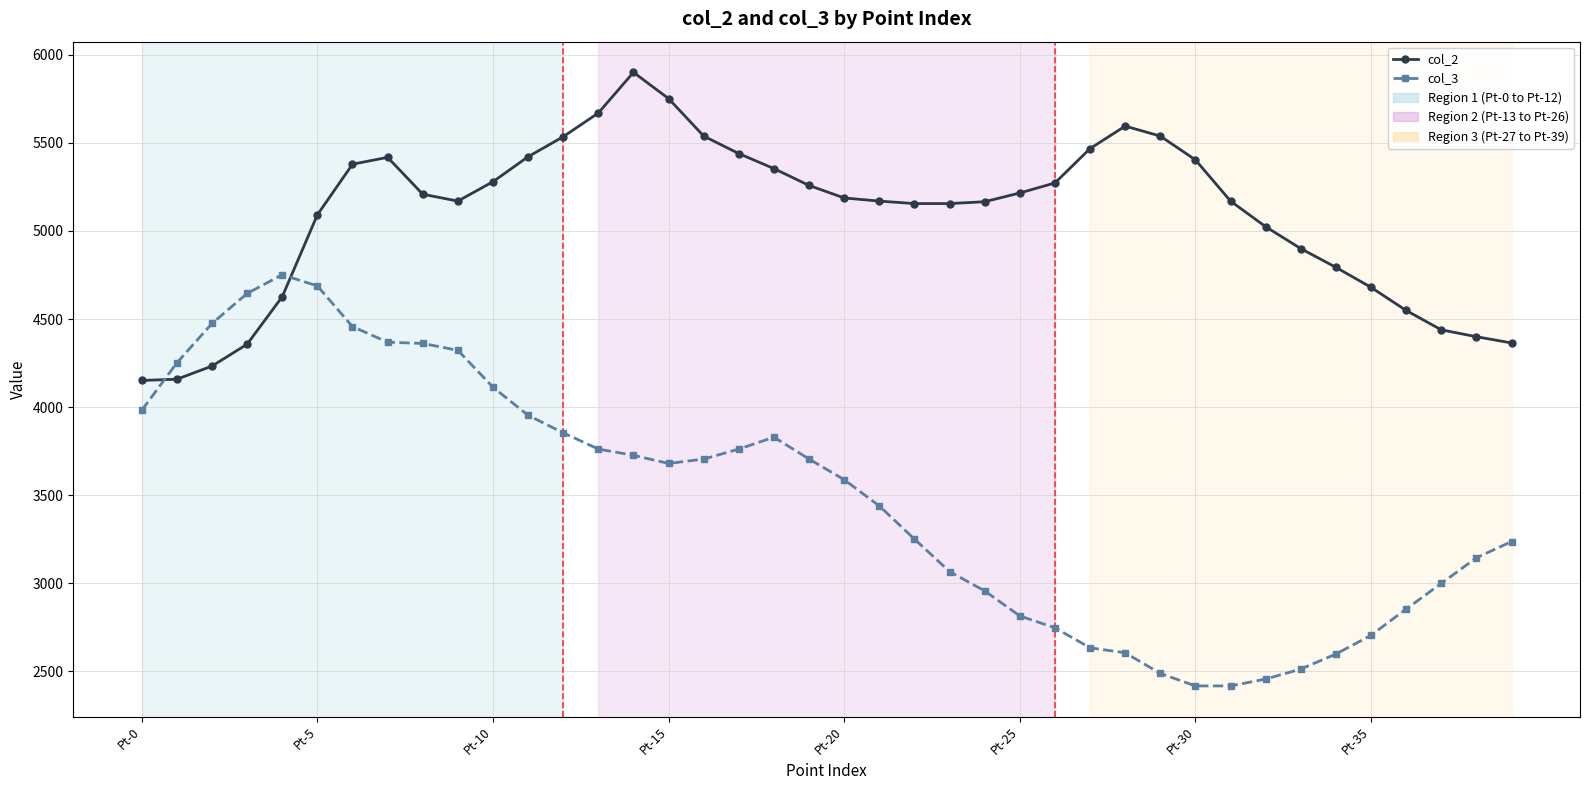

How many values in the col_2 series are below 5187?

20